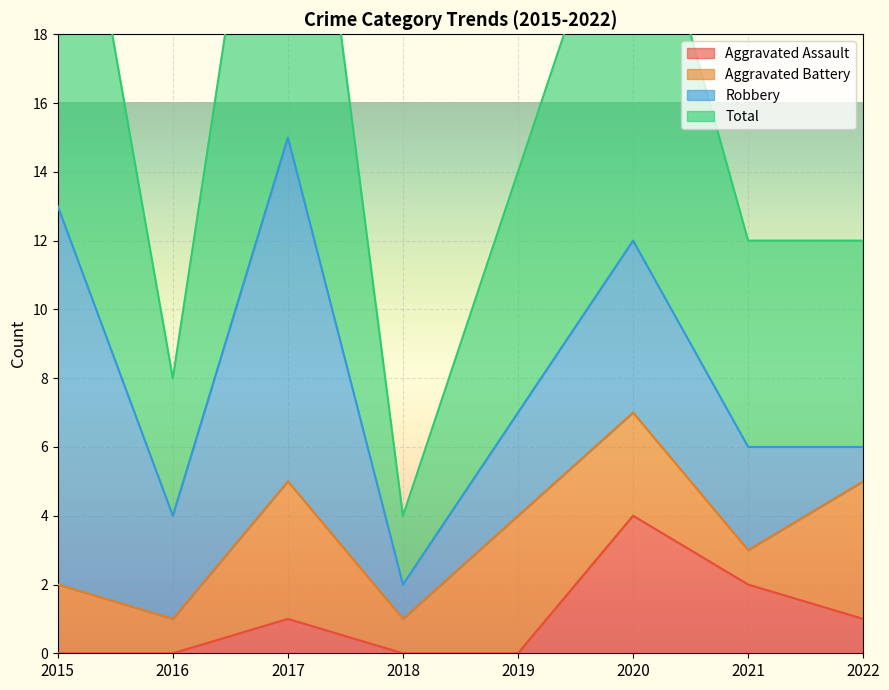

Which has a higher value, 2015 or 2021?

2021